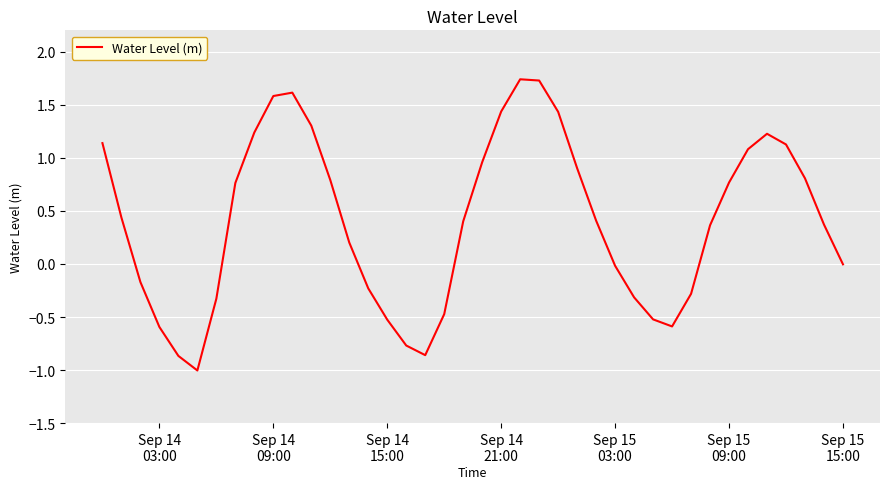

What is the difference between the maximum and minimum values?

2.7